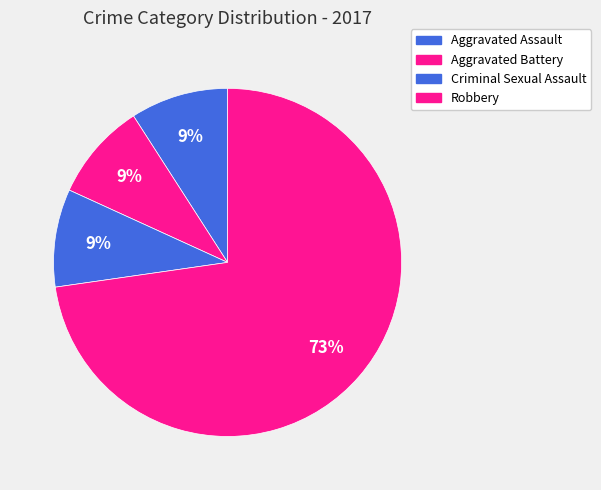

Which category has the biggest portion of the pie?

Robbery